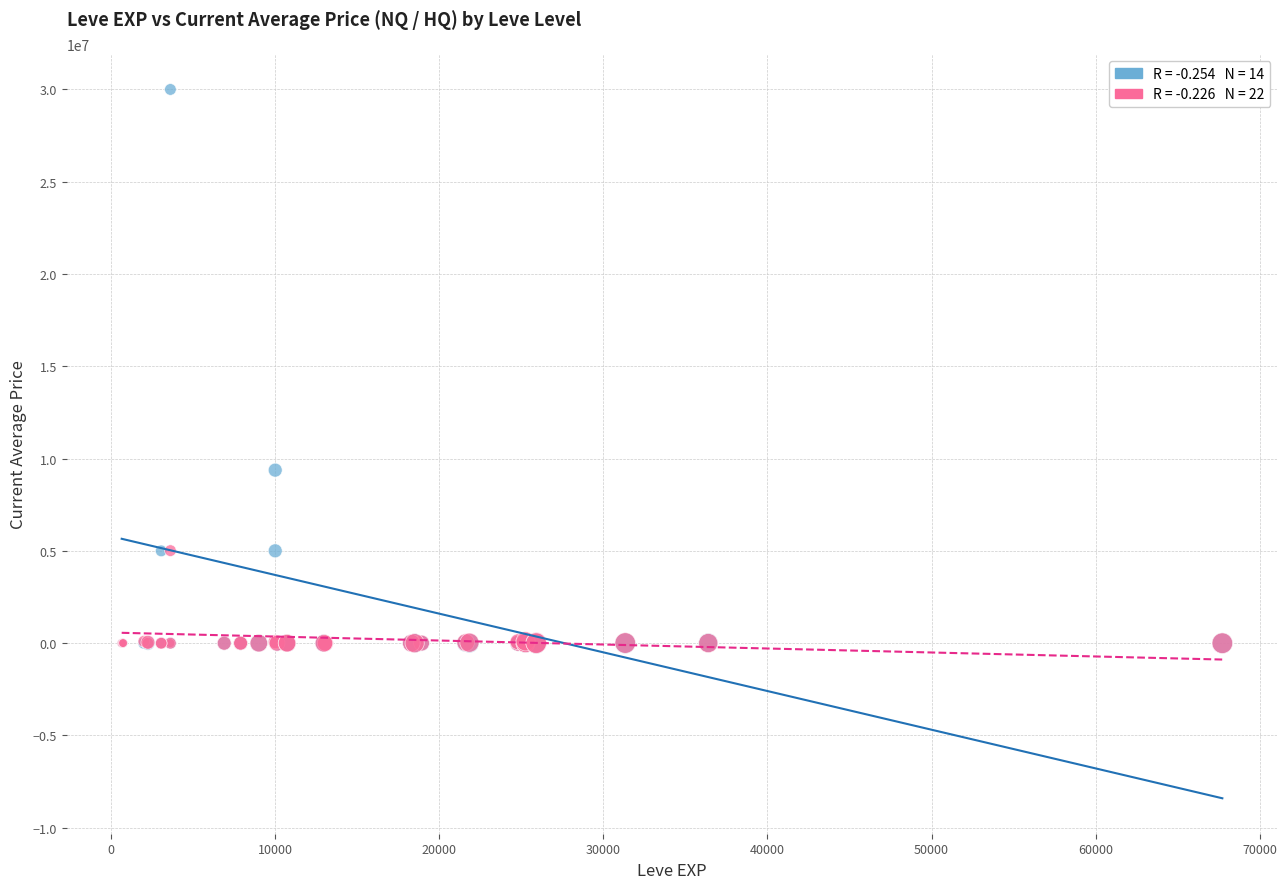

Across all series, what Y value is closest to 15000000?

9376607.0